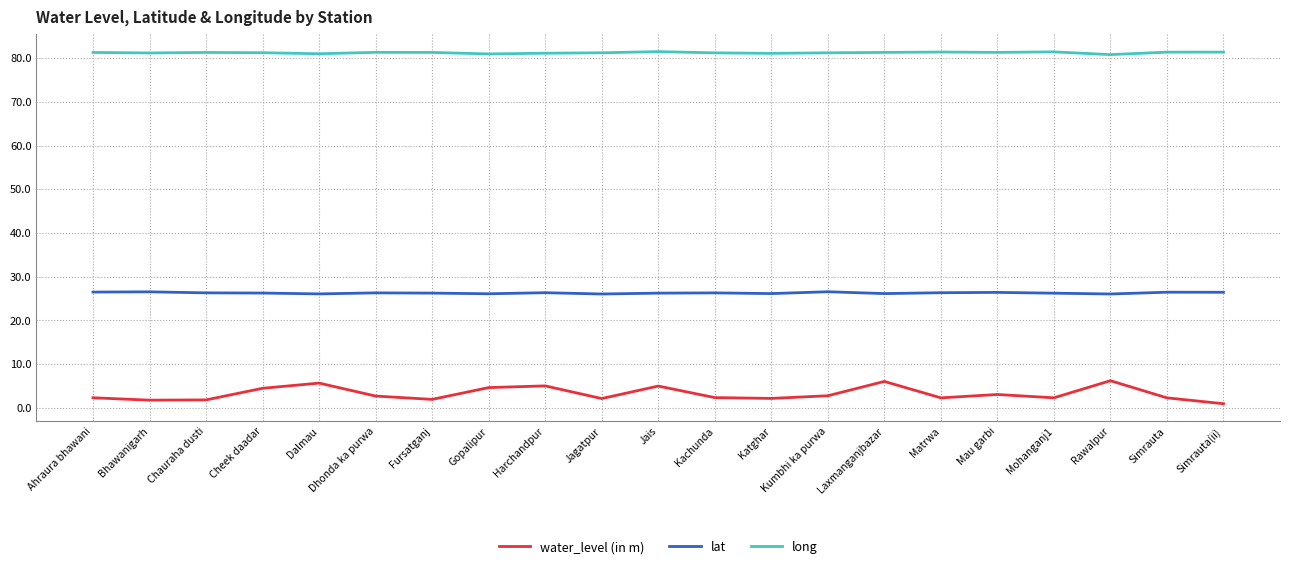

How many series are shown in this chart?

3